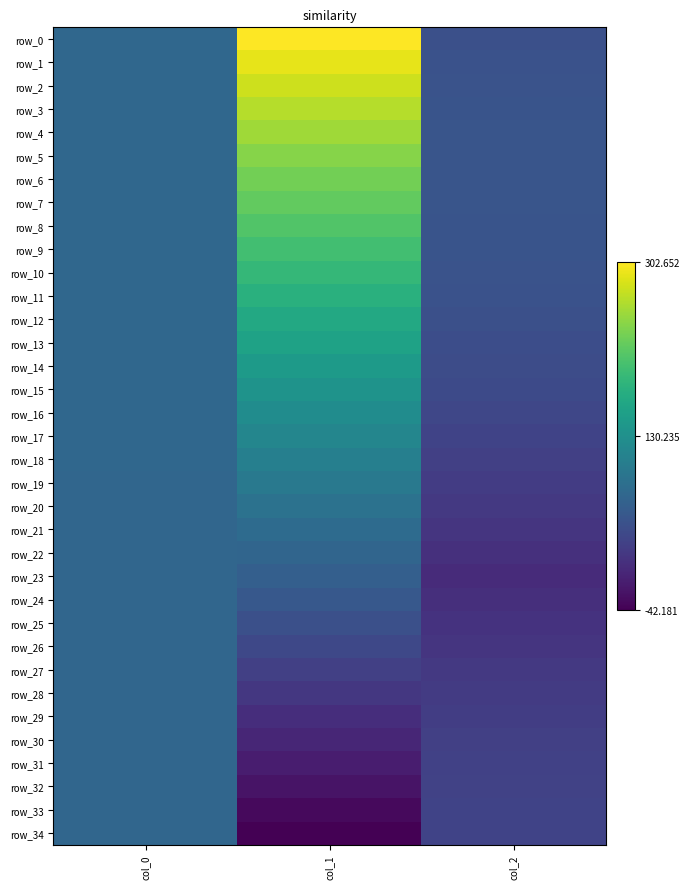

What is the minimum value for row_5?

49.0